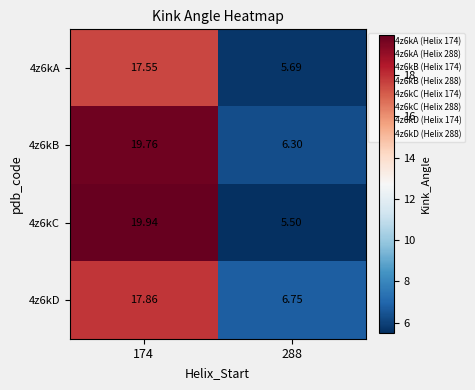

Which series has the largest range (max minus min)?

4z6kC